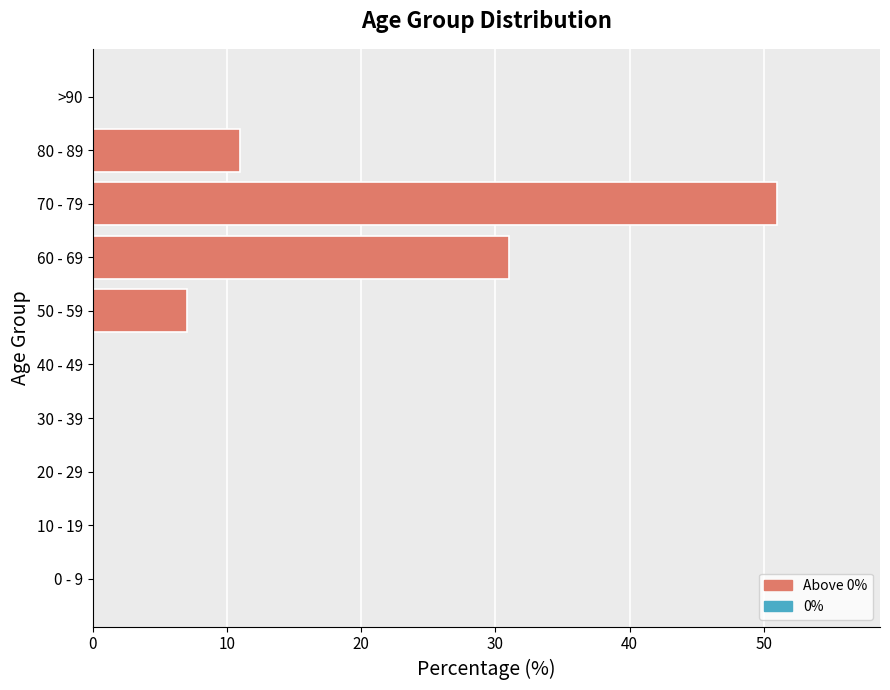

Is it true that the value at 60 - 69 is 52?

False